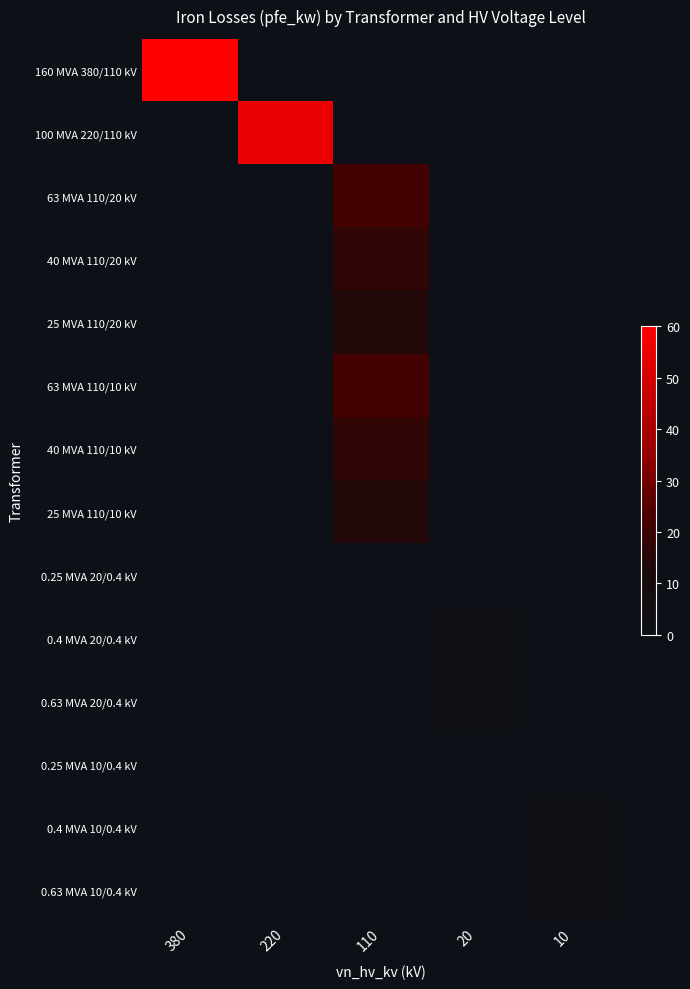

The value of 25 MVA 110/10 kV at 110 is 14.0. True or false?

True